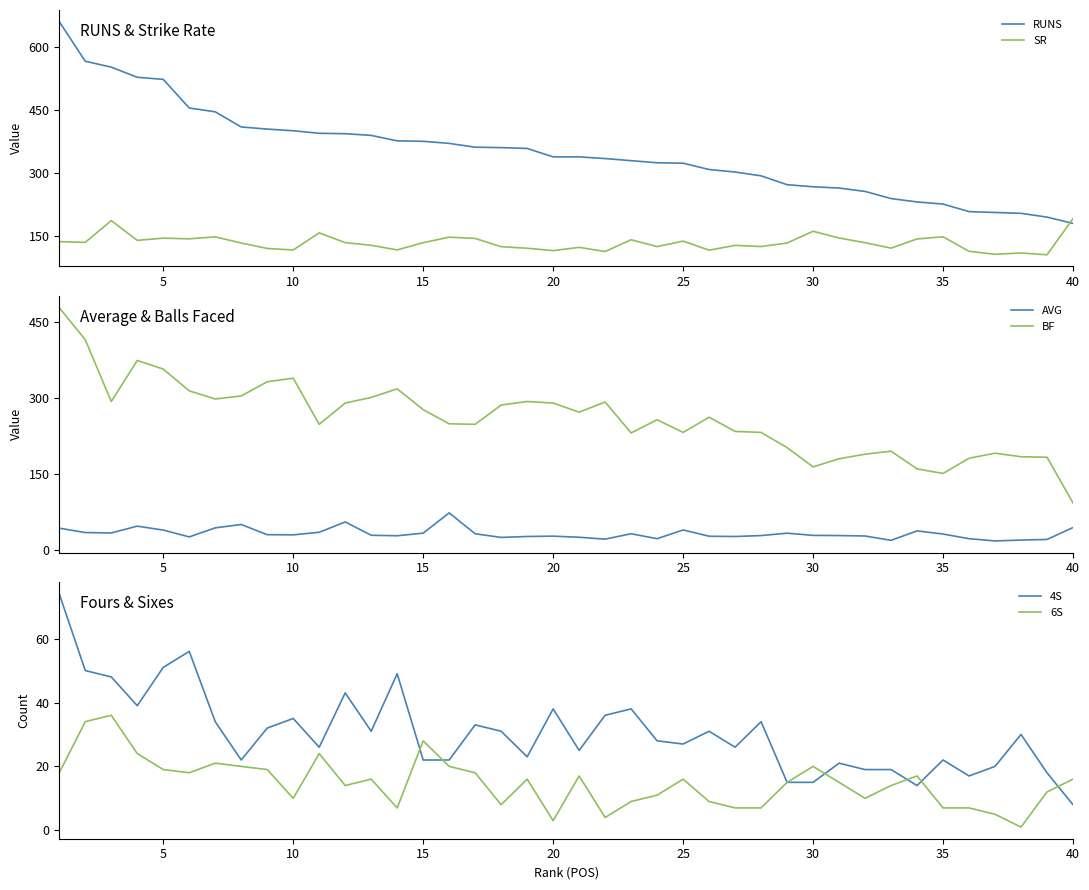

Which series has the widest spread of values?

RUNS